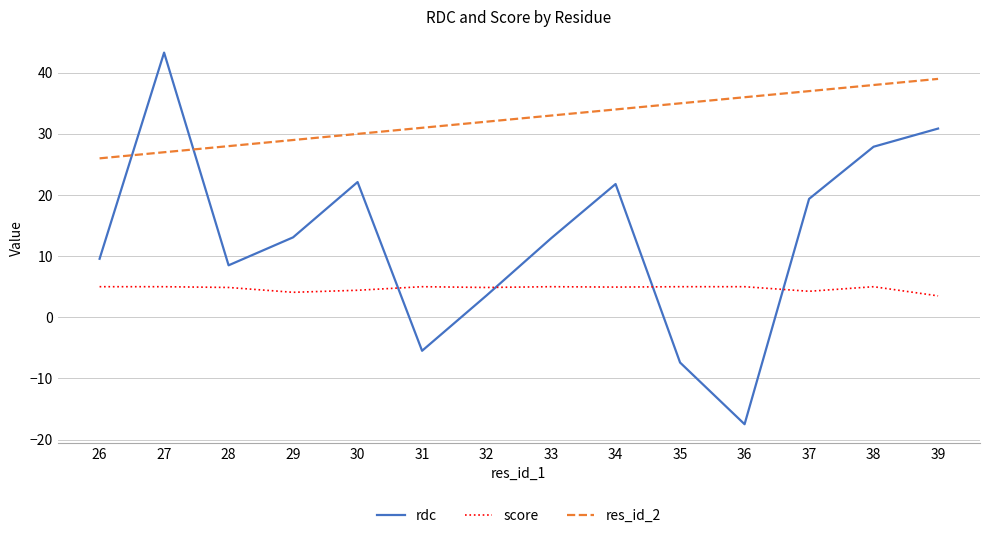

How many intersections are there between rdc and res_id_2?

2